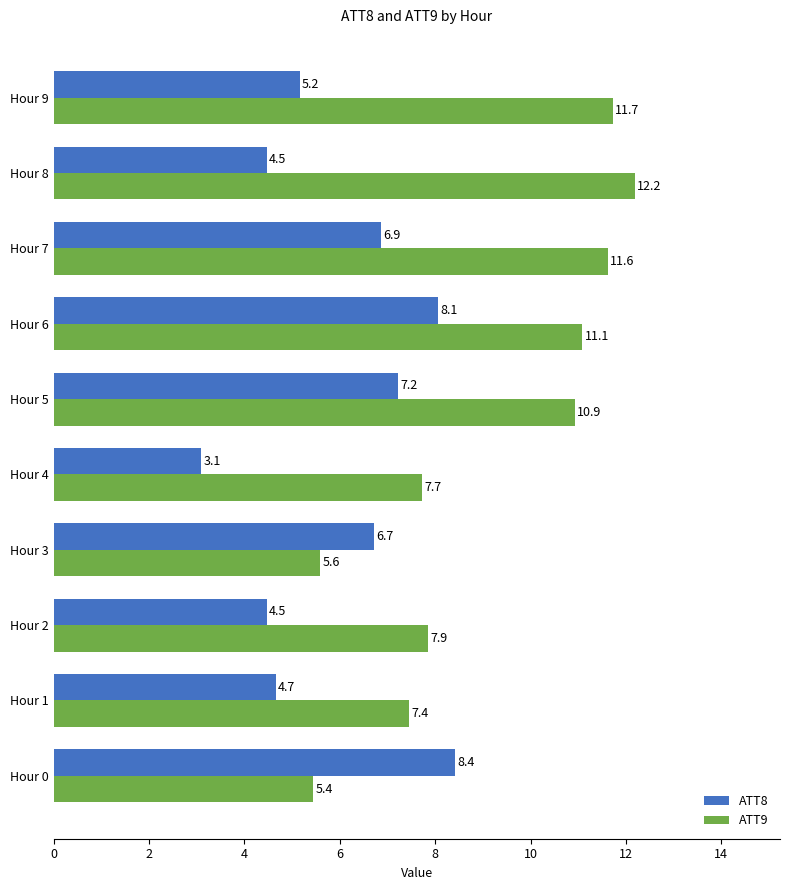

What is the greatest value displayed?

12.2